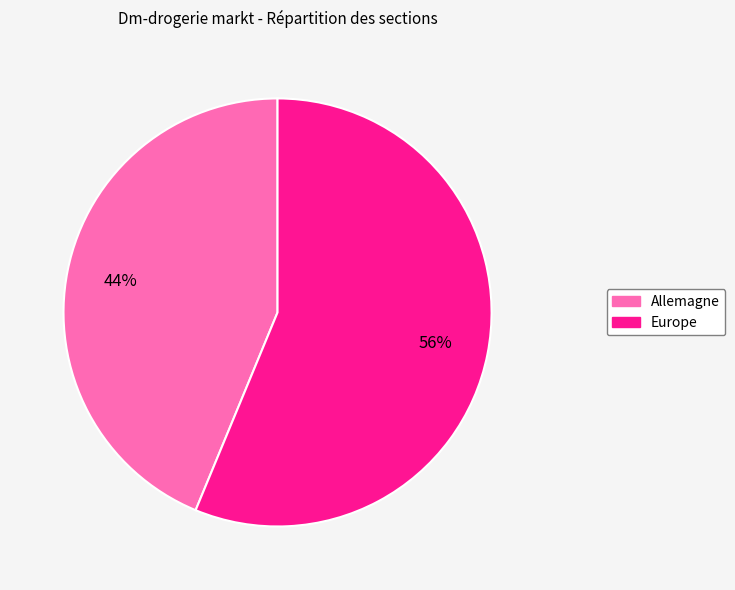

Does Europe account for over 50% of the chart?

Yes